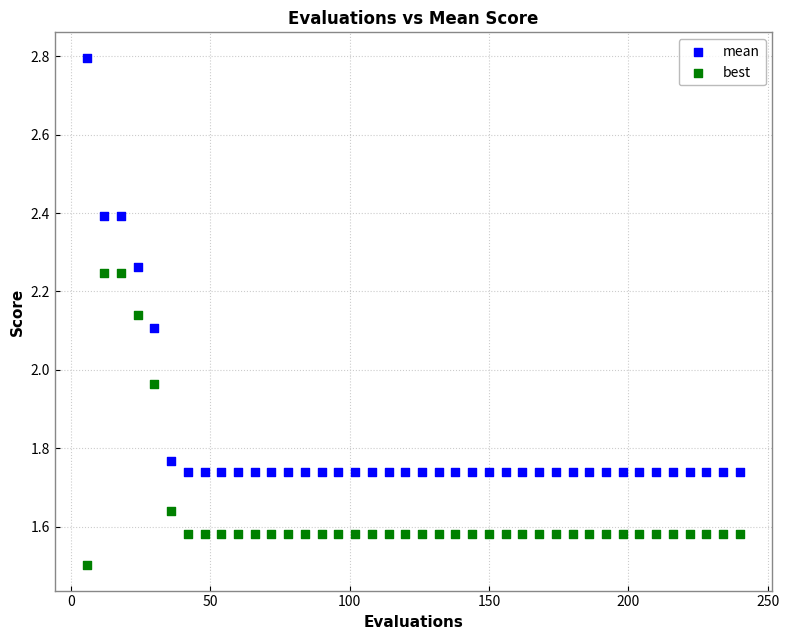

Which series contains the lowest Y value?

best